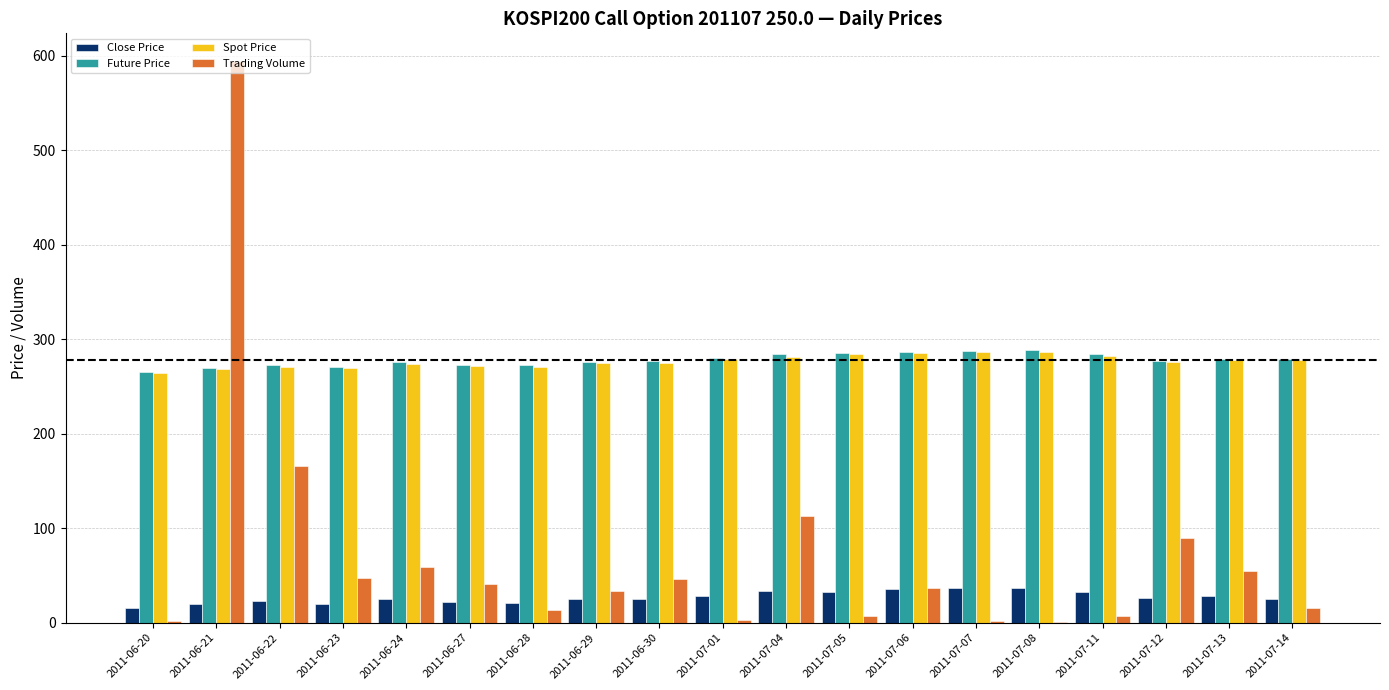

Is the value of Spot Price at 2011-06-21 greater than the value of Close Price at 2011-06-20?

Yes